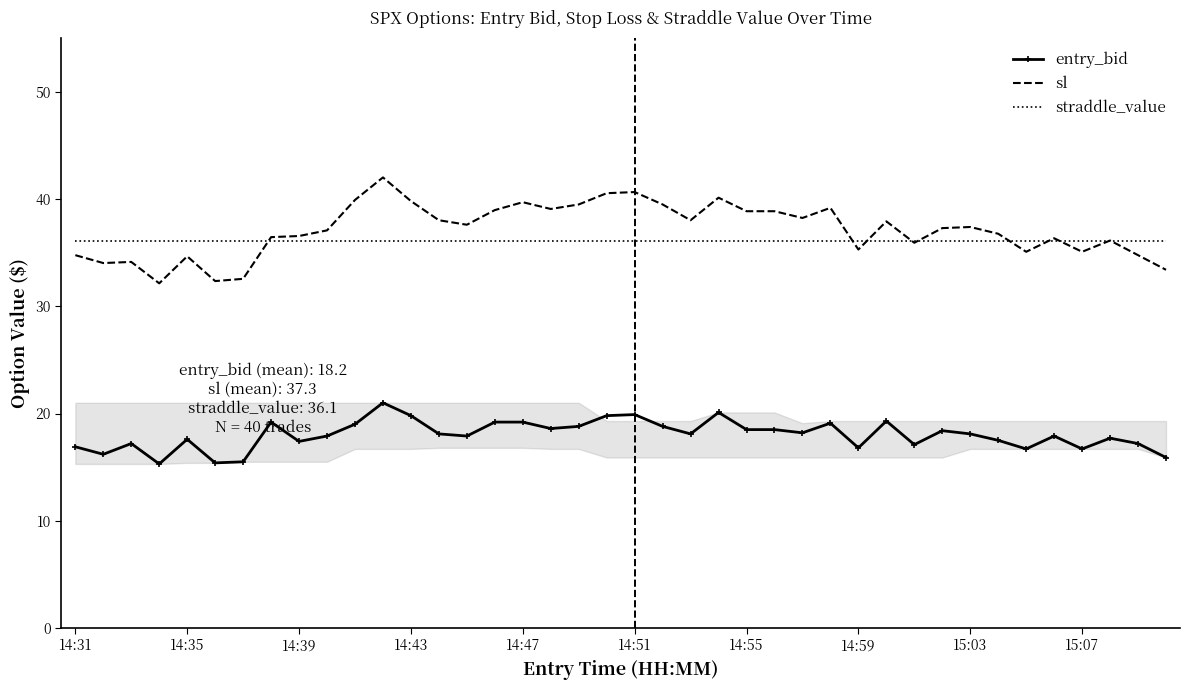

True or false: sl and entry_bid cross at least once.

False